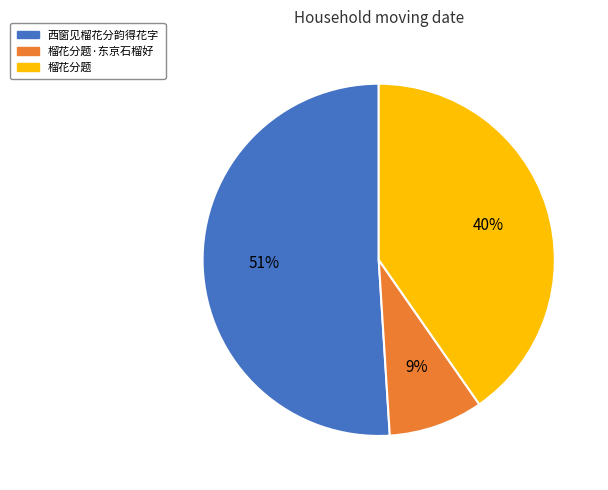

How many slices are in this pie chart?

3